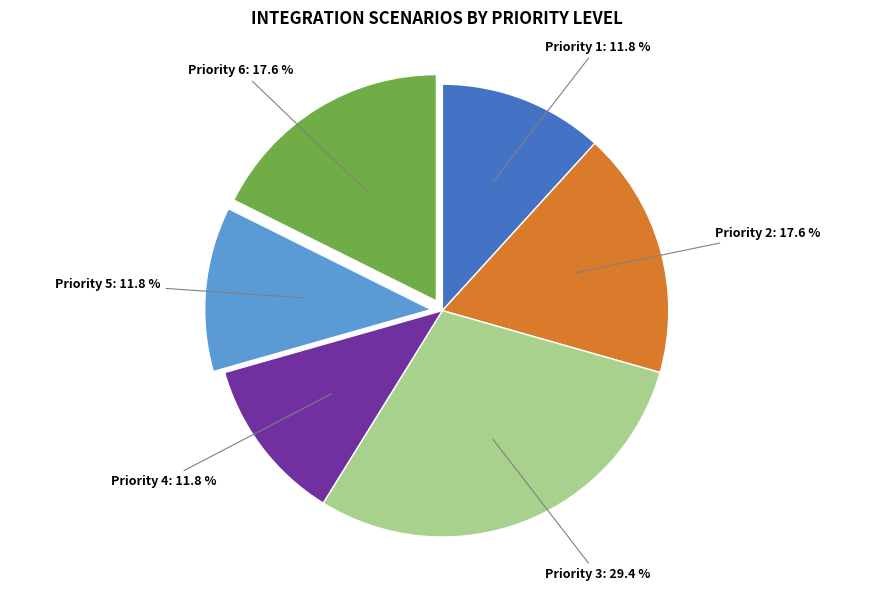

Between Priority 4 and Priority 2, which is larger?

Priority 2